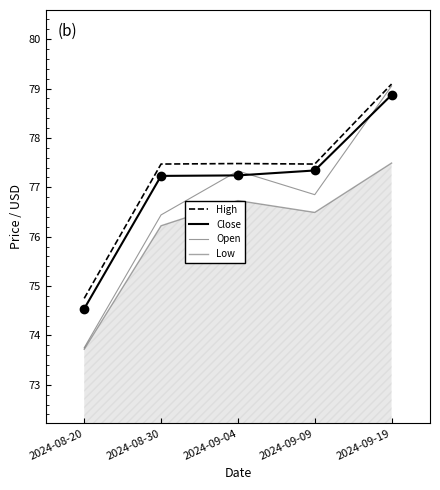

What is the difference between the Open values at 2024-08-30 and 2024-09-19?

2.6